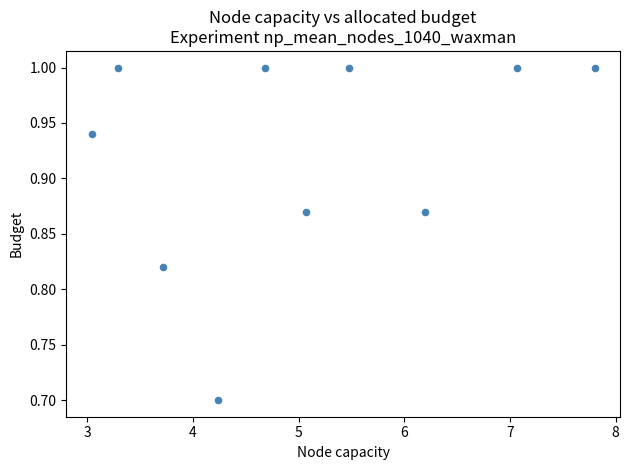

What Y value in the scatter plot is closest to 0?

0.7